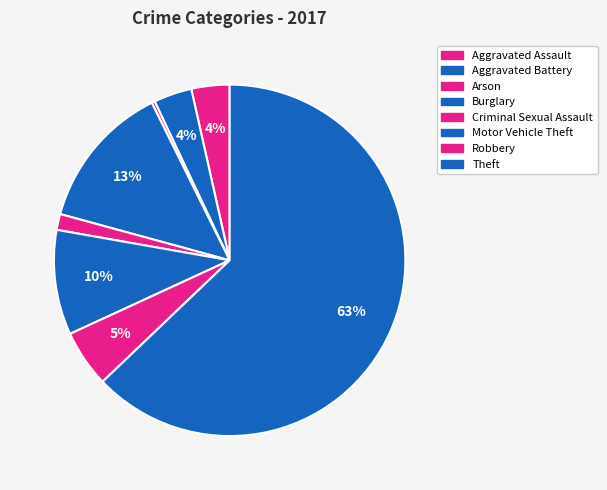

How many slices are in this pie chart?

8